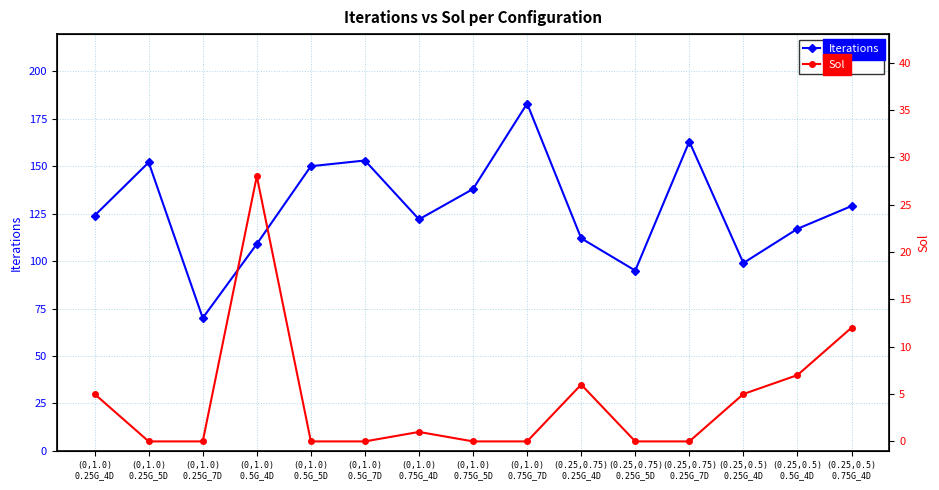

What is the total value across all series at (0,1.0)
0.5G_4D?

137